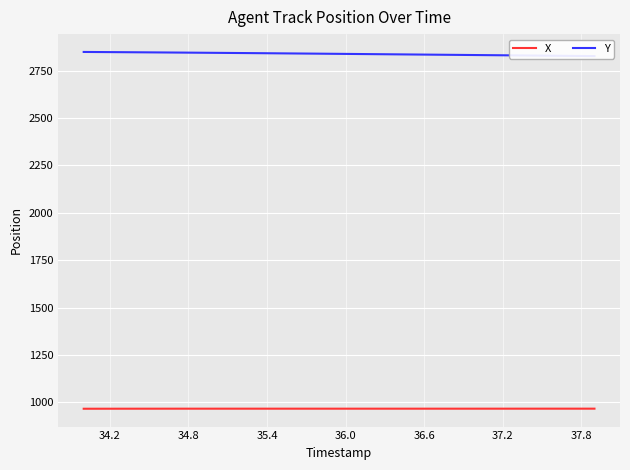

True or false: Y and X cross at least once.

False